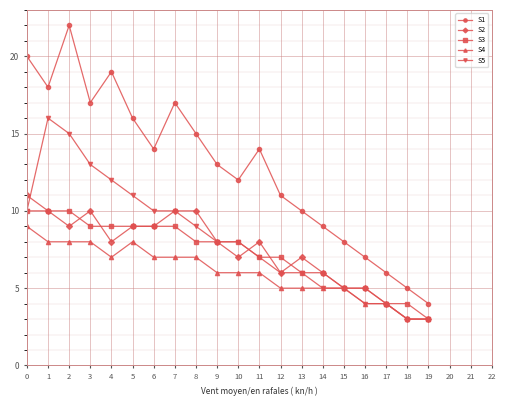

Count the number of categories in the chart.

20